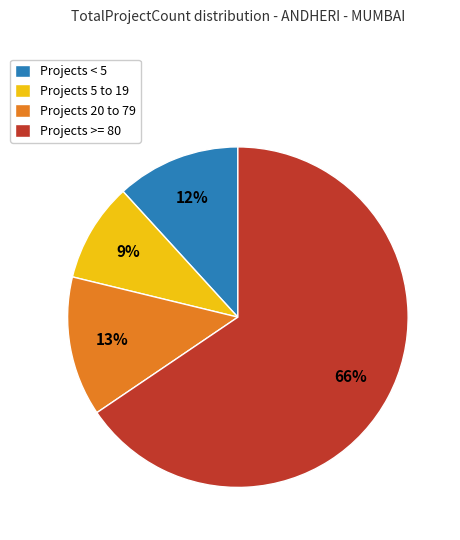

To the nearest percent, what is the average slice percentage?

25%